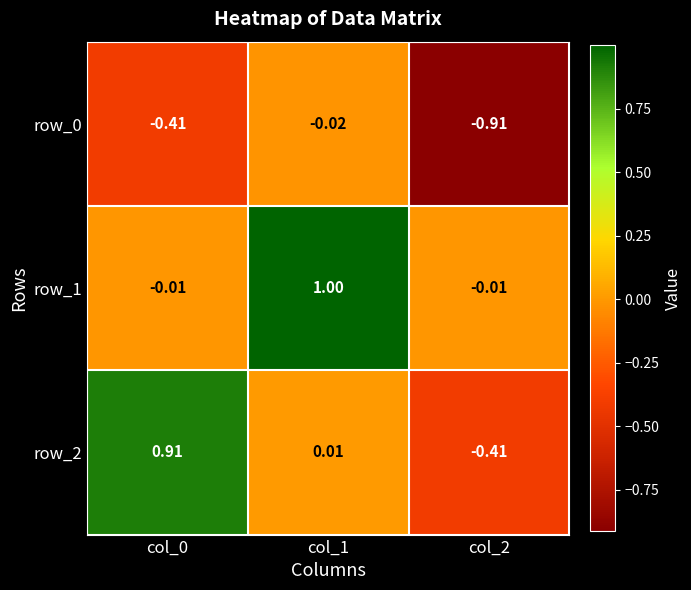

Is it true that row_0 equals -0.3 at col_2?

False